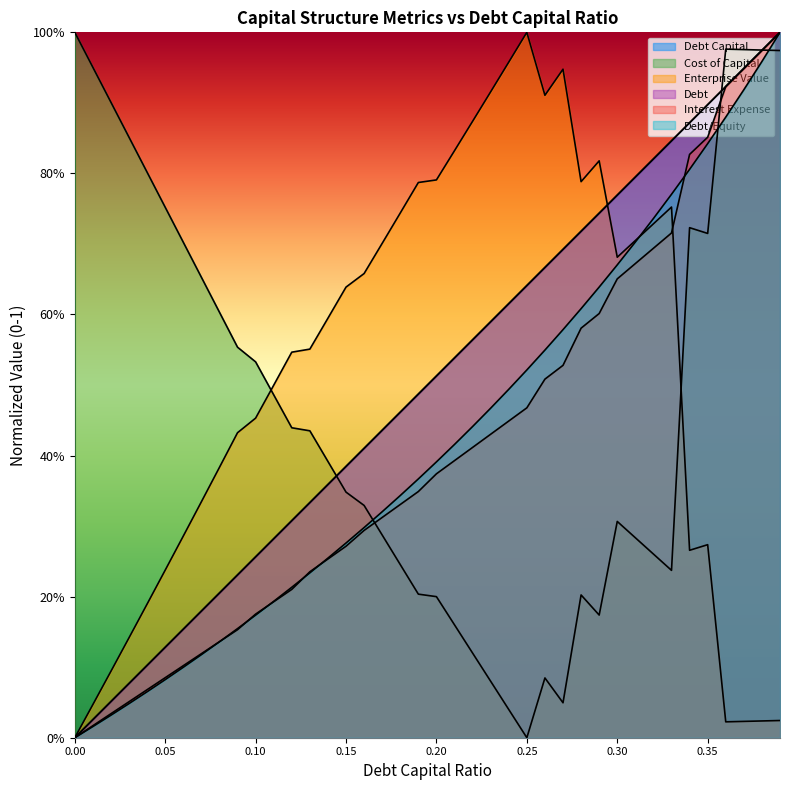

Where is the first local minimum for cost_capital?

0.25